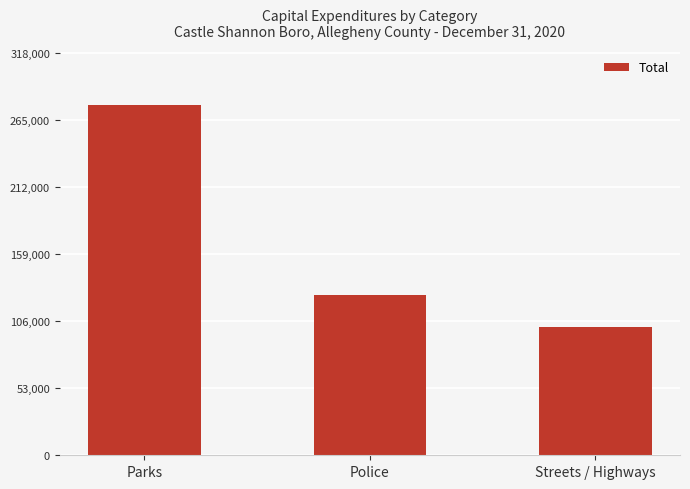

Between Police and Streets / Highways, which is larger?

Police